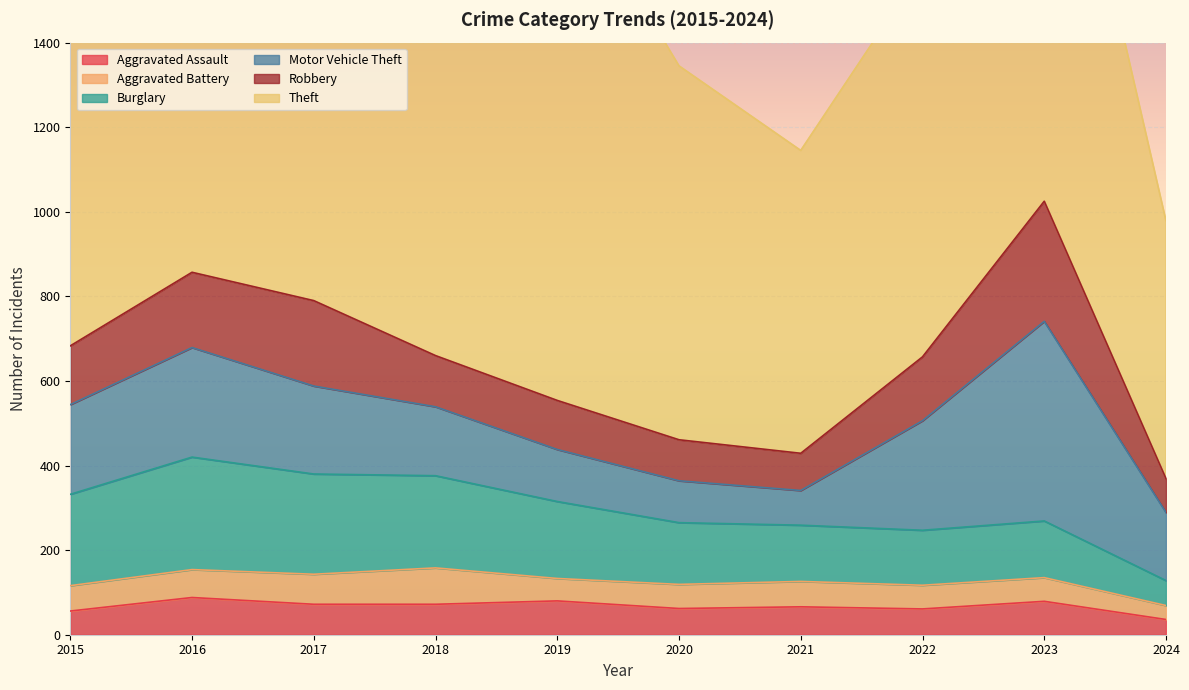

Which series has the widest spread of values?

Theft